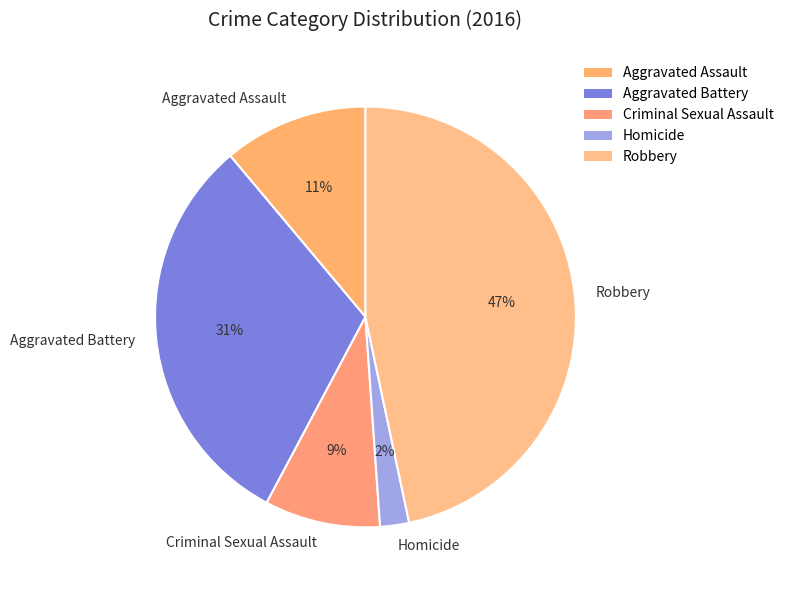

How many segments does this pie chart have?

5